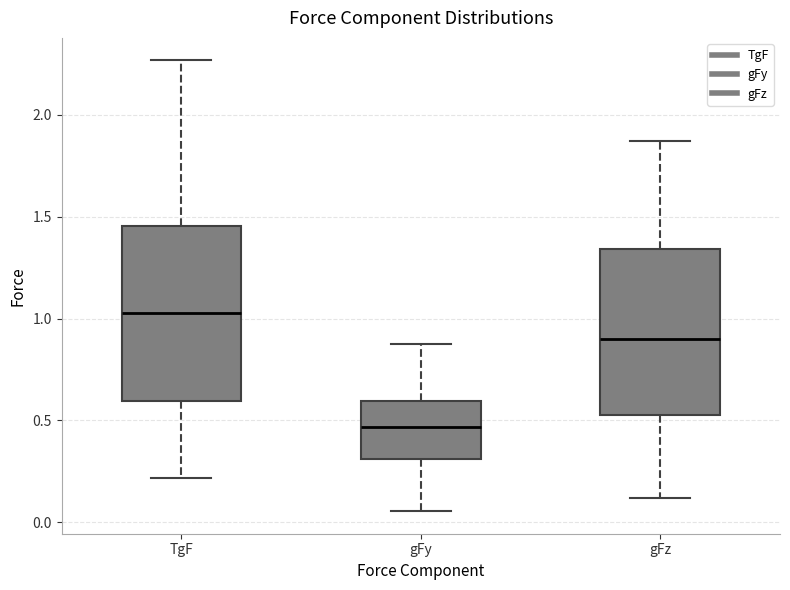

Where is the upper edge of the box for gFz on the y-axis? The values are not printed on the chart, so give them approximately, as read against the axis.

1.35